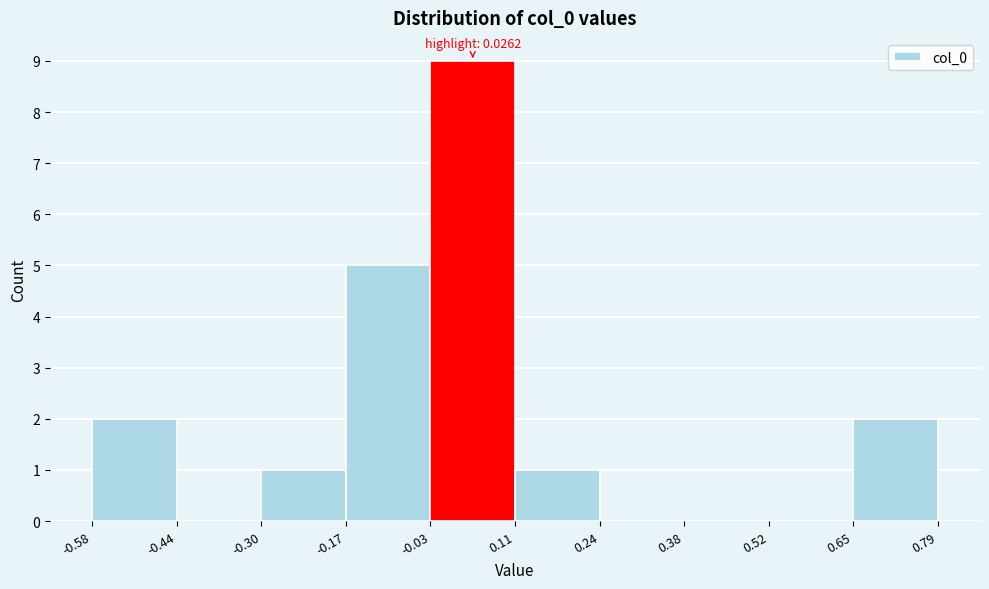

Over which range of the x-axis is the bar tallest?

-0.03 to 0.11